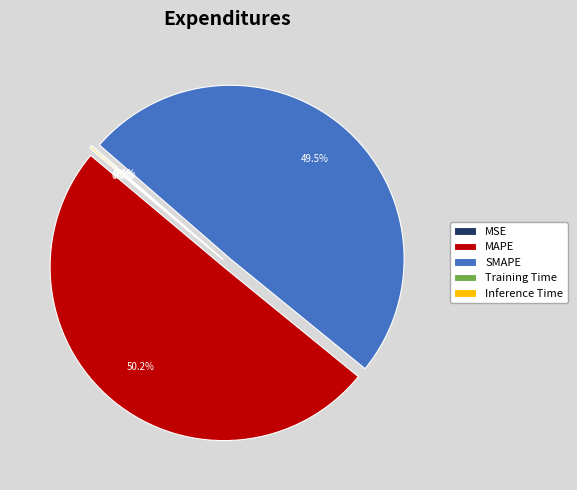

What percentage is NOT represented by SMAPE?

50.5%